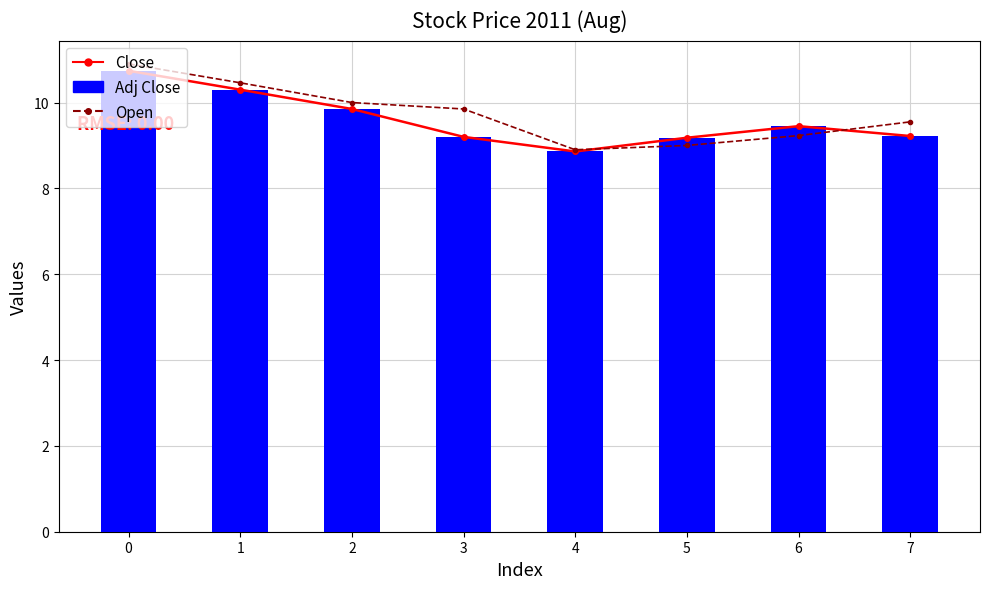

Which series has the largest range (max minus min)?

Open